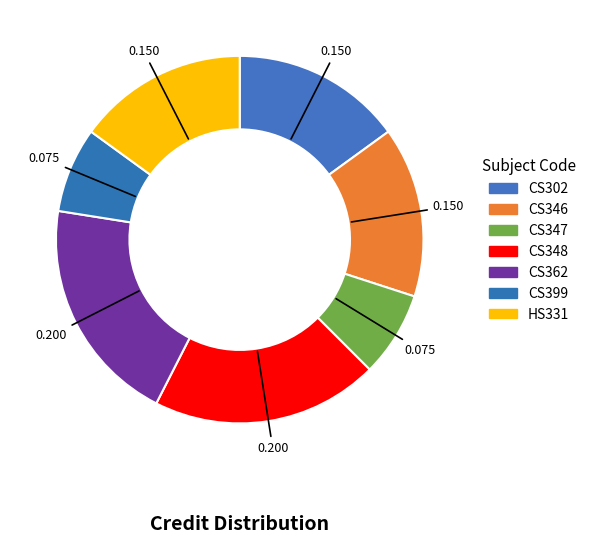

Does any single category account for the majority?

No